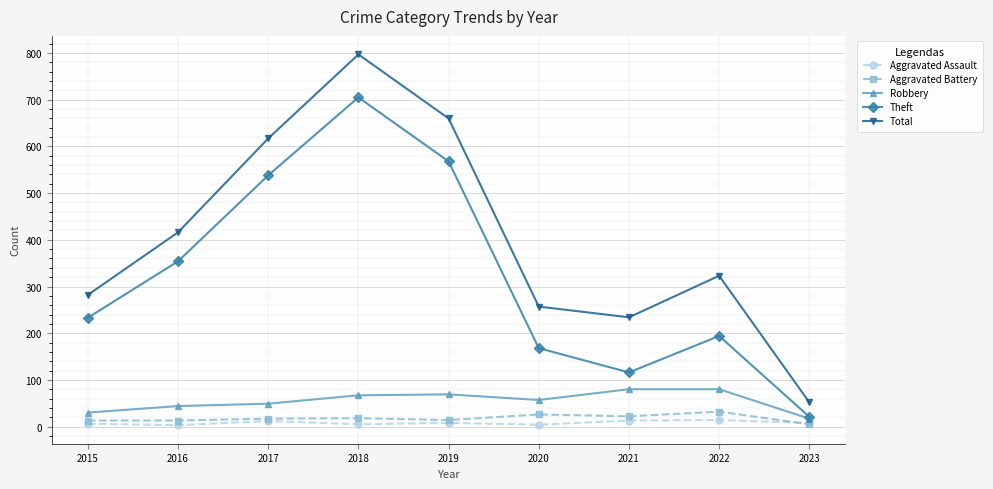

How many series are shown in this chart?

5